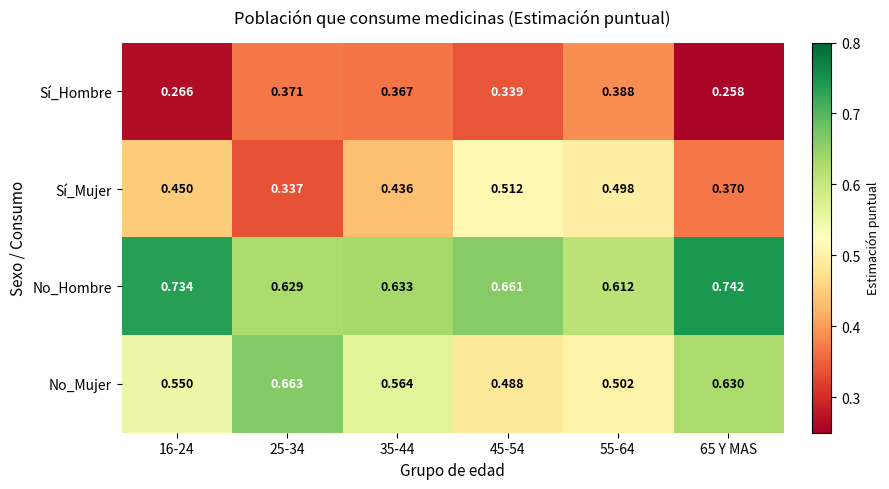

Which series has the largest total across all categories?

No_Hombre